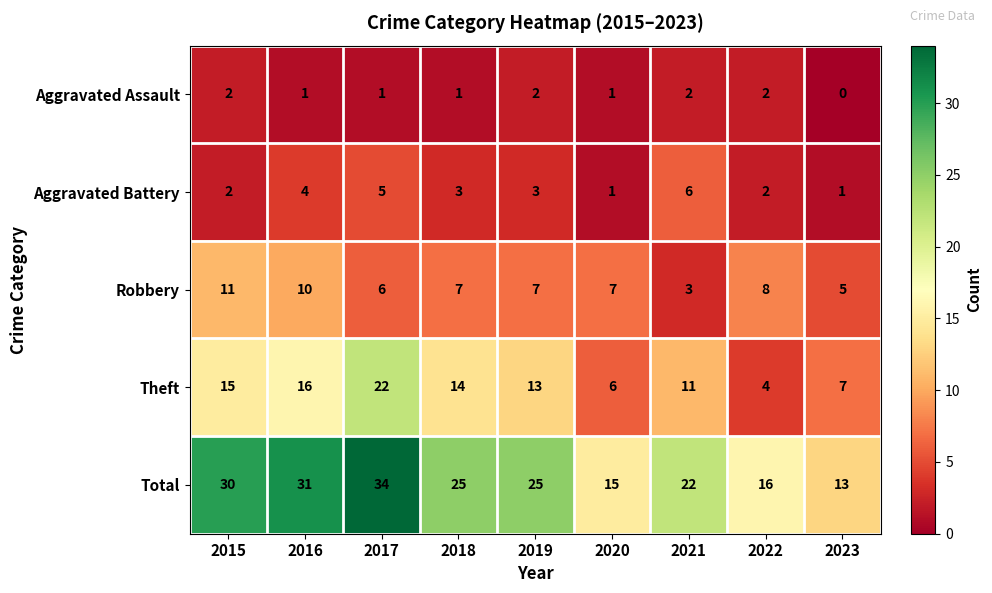

At how many categories does at least one series exceed 24?

5